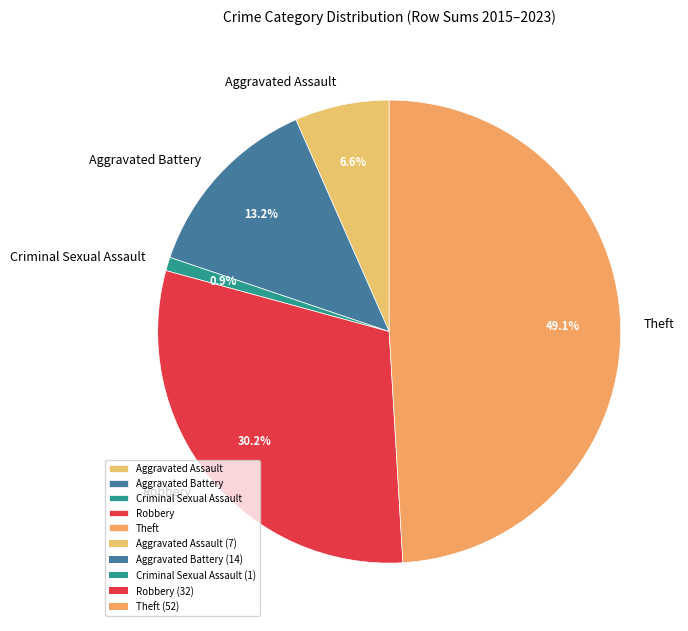

How many segments does this pie chart have?

5